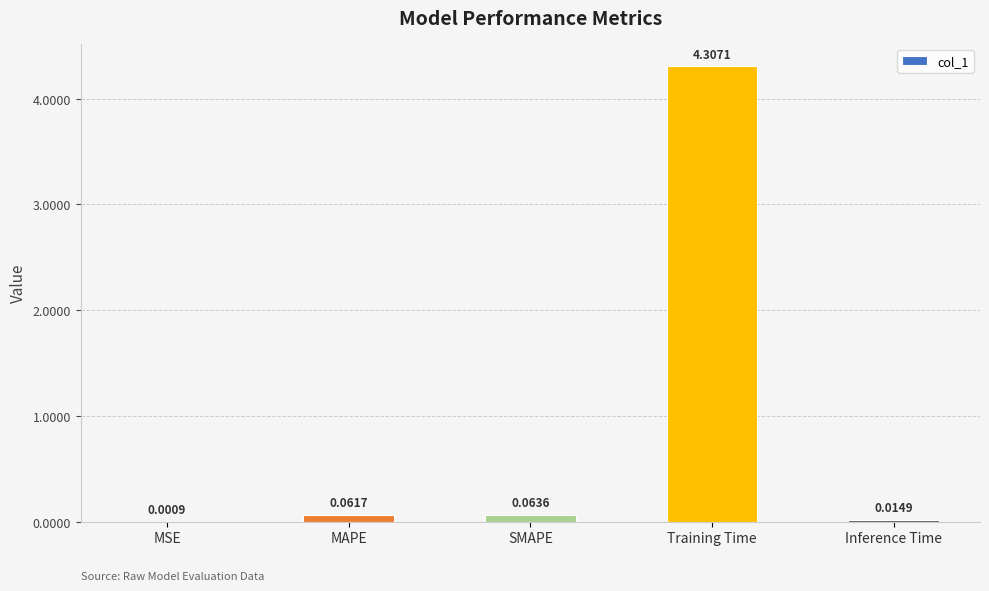

How many data points does each series have?

5